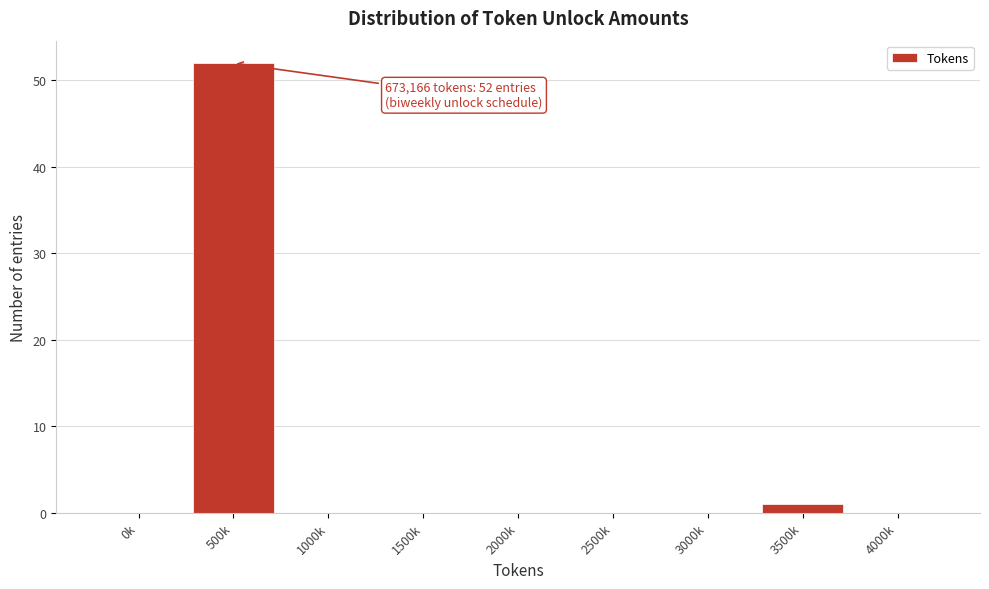

Reading left to right, what are all the values shown in this chart?

0k=0	500k=52	1000k=0	1500k=0	2000k=0	2500k=0	3000k=0	3500k=1	4000k=0